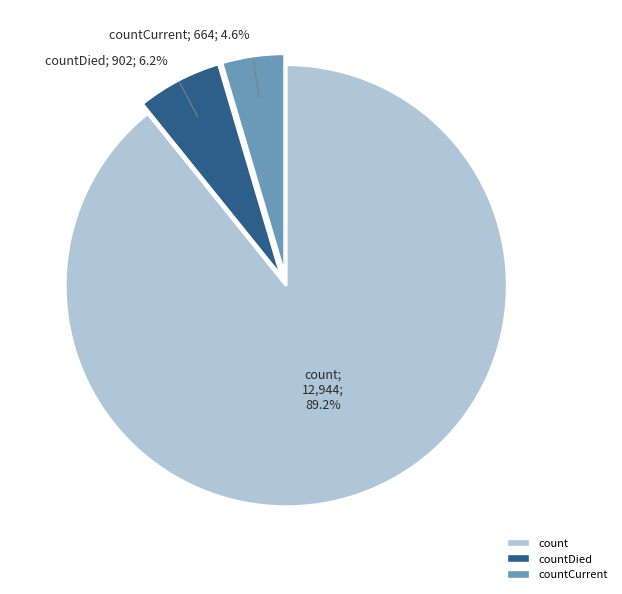

Does any single category account for the majority?

Yes